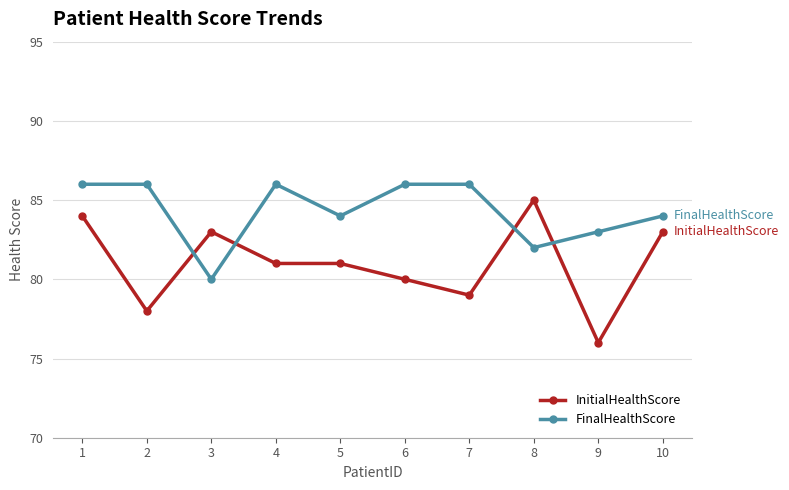

Rank the series at 7 from highest to lowest value.

FinalHealthScore, InitialHealthScore